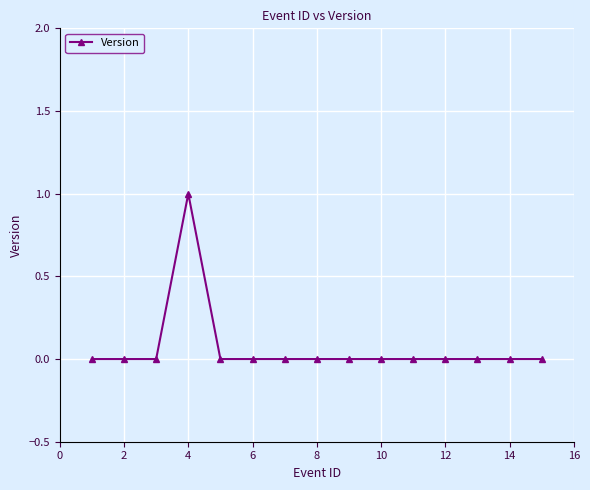

Is this an area chart (filled region under the line)?

No